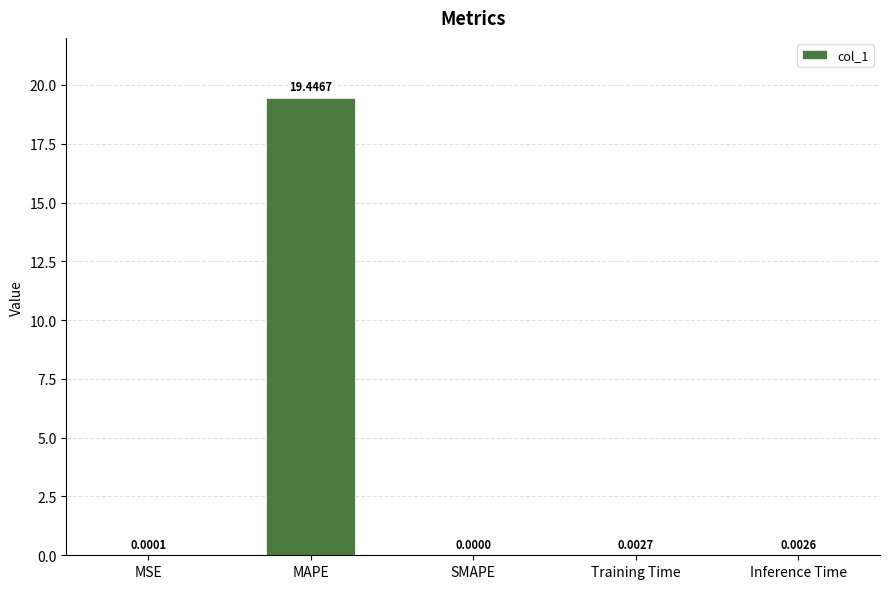

Which label corresponds to the largest value in the chart?

MAPE